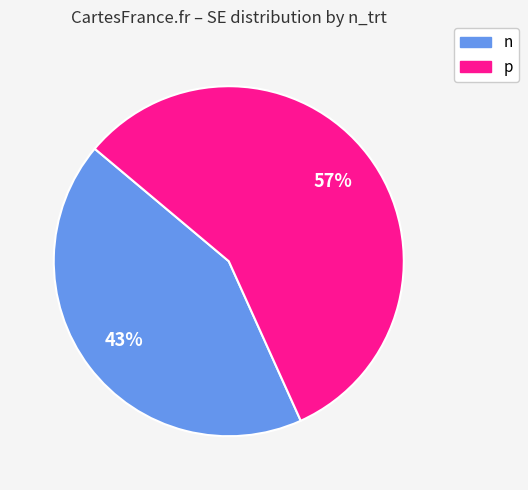

How many slices are in this pie chart?

2